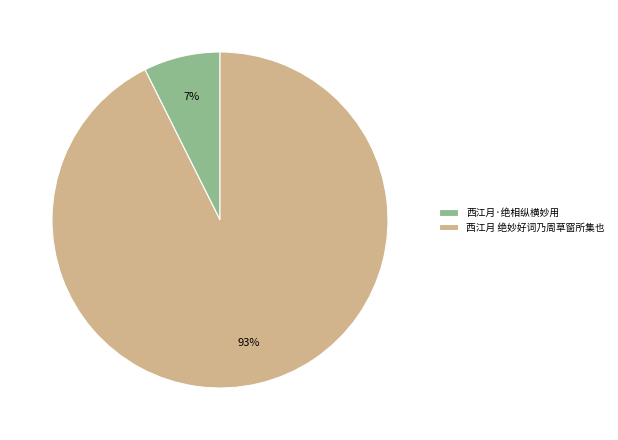

How many segments does this pie chart have?

2